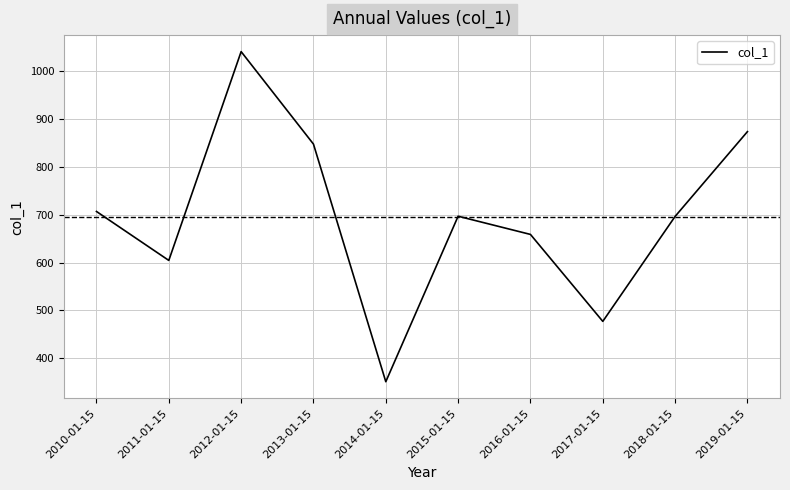

The value at 2014-01-15 is 350.5. True or false?

True